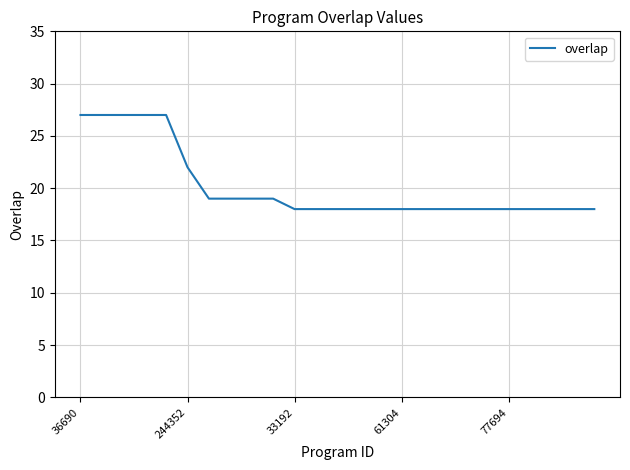

What is the difference between the maximum and minimum values?

9